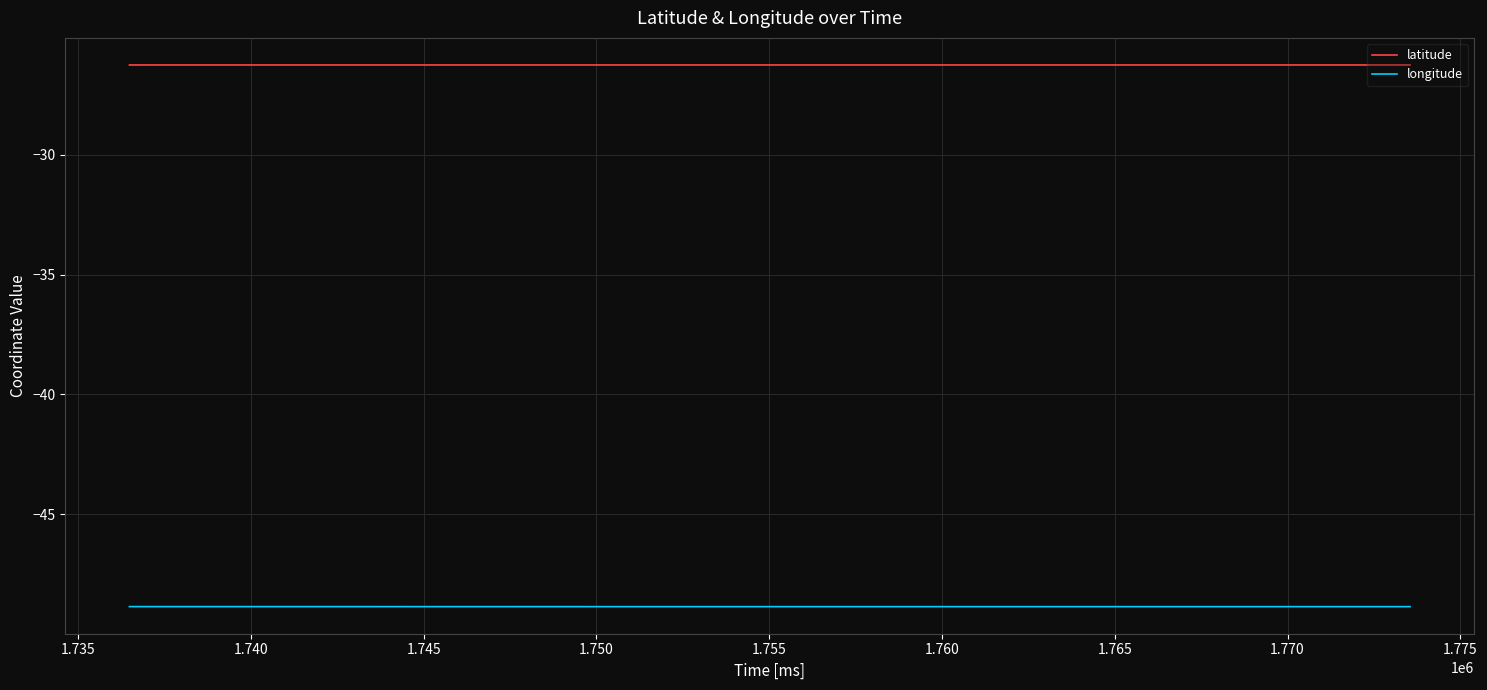

True or false: latitude and longitude intersect in this chart.

False